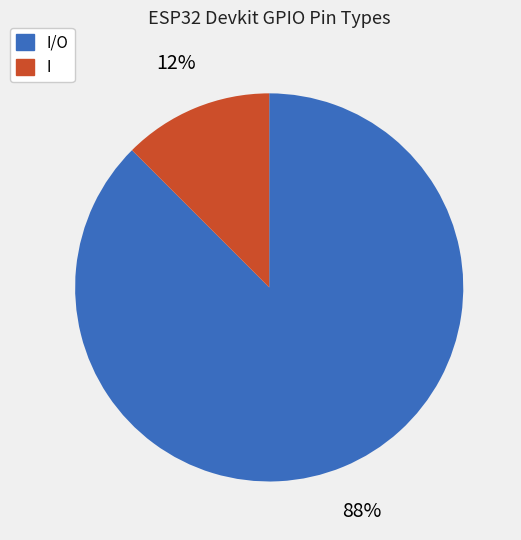

Is there a majority slice in this chart?

Yes